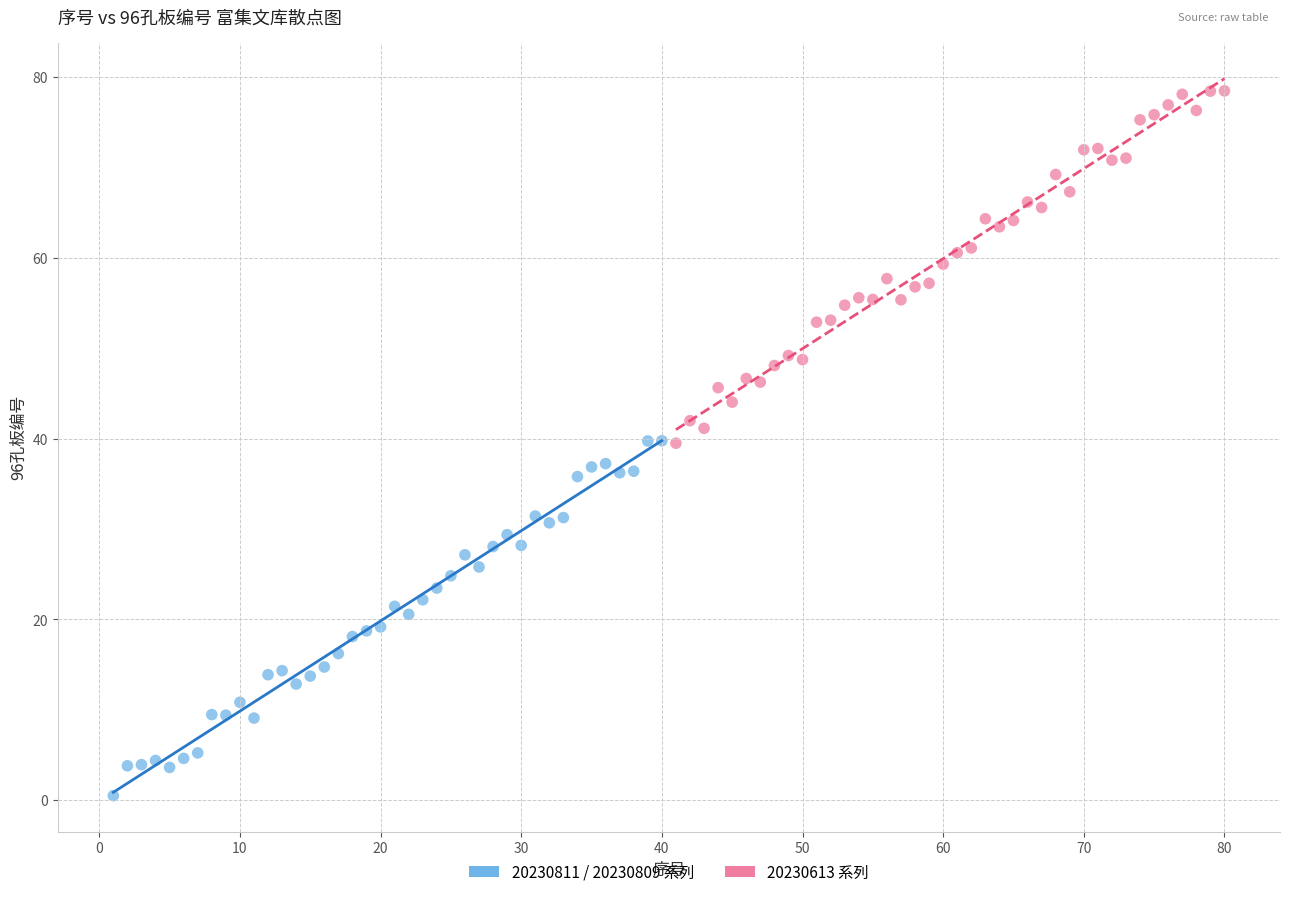

Which series reaches the maximum Y coordinate?

20230613 系列